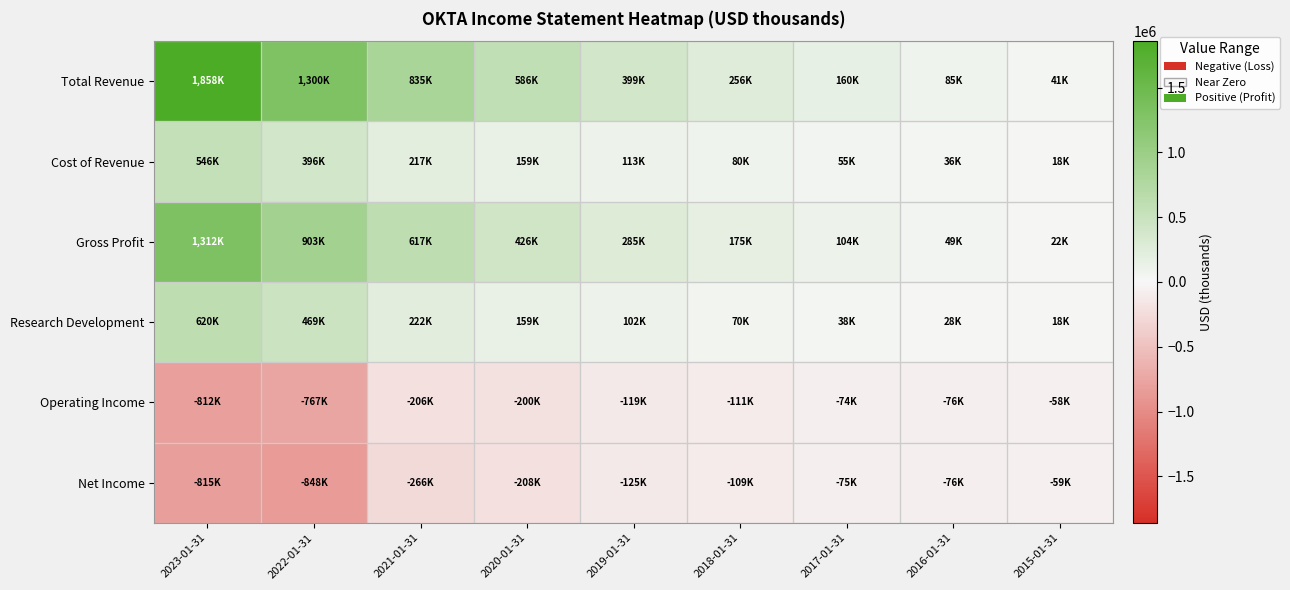

Reading left to right, list all the values displayed in this chart.

Total Revenue: 2023-01-31=1858000	2022-01-31=1300200	2021-01-31=835400	2020-01-31=586100	2019-01-31=399300	2018-01-31=256500	2017-01-31=160800	2016-01-31=85900	2015-01-31=41000
Cost of Revenue: 2023-01-31=546000	2022-01-31=396400	2021-01-31=217700	2020-01-31=159400	2019-01-31=113400	2018-01-31=80800	2017-01-31=55900	2016-01-31=36000	2015-01-31=18700
Gross Profit: 2023-01-31=1312000	2022-01-31=903800	2021-01-31=617700	2020-01-31=426700	2019-01-31=285800	2018-01-31=175800	2017-01-31=104900	2016-01-31=49900	2015-01-31=22300
Research Development: 2023-01-31=620000	2022-01-31=469300	2021-01-31=222800	2020-01-31=159300	2019-01-31=102400	2018-01-31=70800	2017-01-31=38700	2016-01-31=28800	2015-01-31=18400
Operating Income: 2023-01-31=-812000	2022-01-31=-767300	2021-01-31=-206400	2020-01-31=-200400	2019-01-31=-119600	2018-01-31=-111900	2017-01-31=-74700	2016-01-31=-76000	2015-01-31=-58800
Net Income: 2023-01-31=-815000	2022-01-31=-848400	2021-01-31=-266300	2020-01-31=-208900	2019-01-31=-125500	2018-01-31=-109800	2017-01-31=-75100	2016-01-31=-76300	2015-01-31=-59100